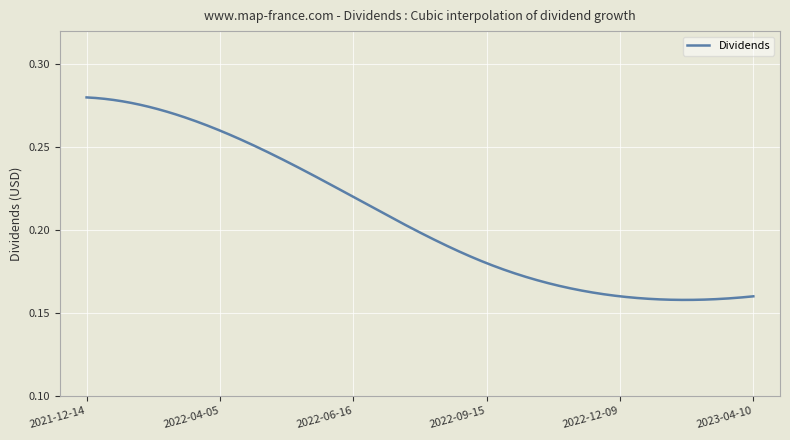

Does the chart have visible grid lines?

Yes